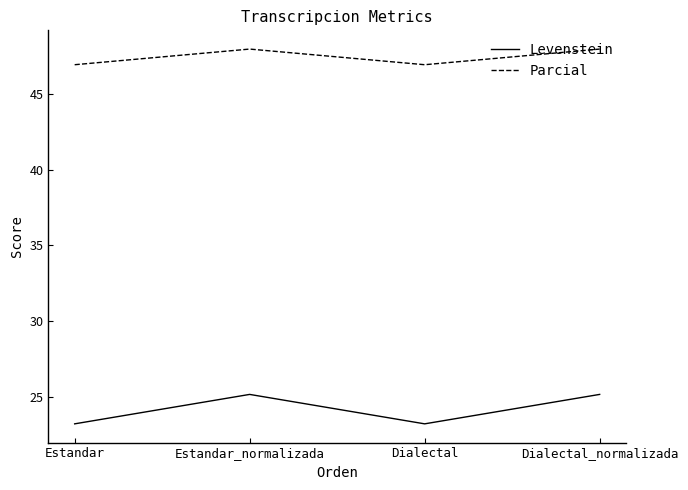

Rank the series at Estandar_normalizada from lowest to highest value.

Levenstein, Parcial